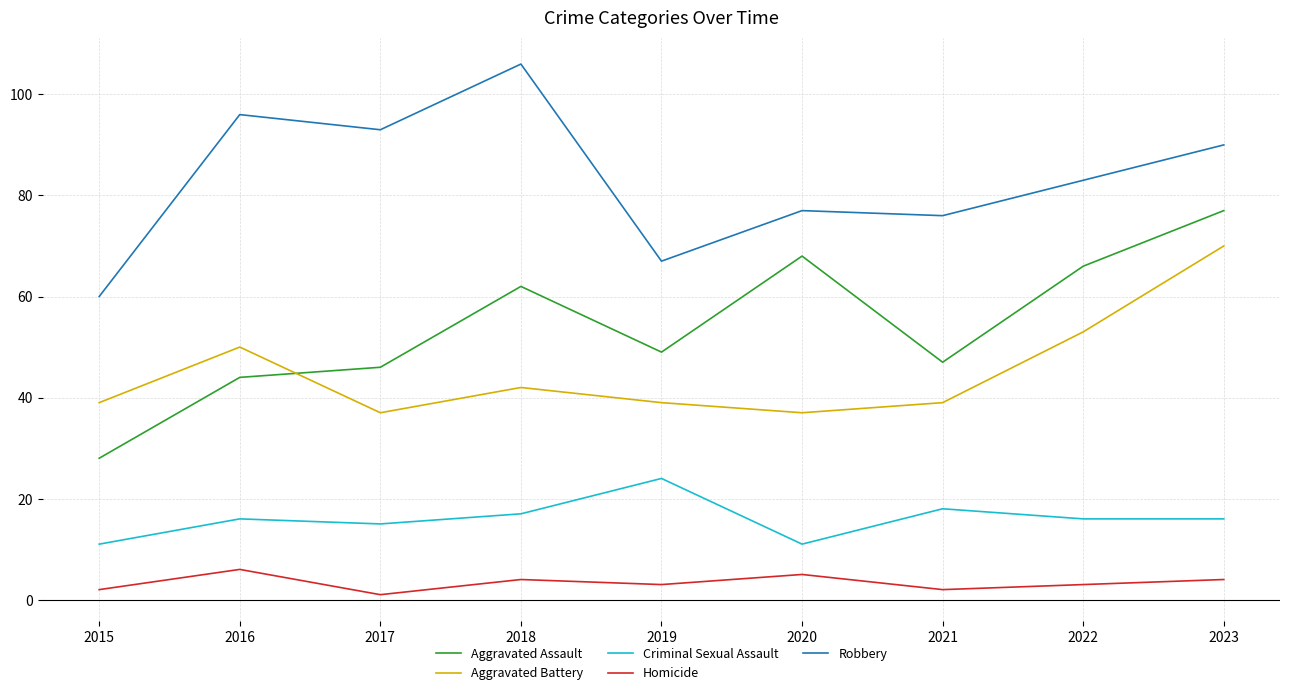

True or false: Criminal Sexual Assault has a value of 20 at 2020.

False